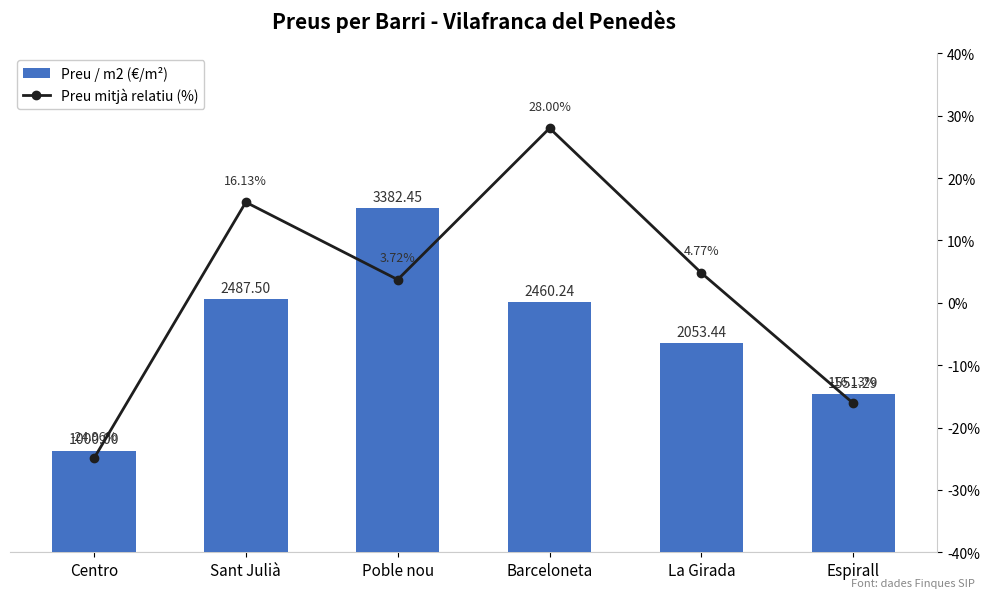

Rank the series at Barceloneta from lowest to highest value.

Preu mitjà relatiu (%), Preu / m2 (€/m²)